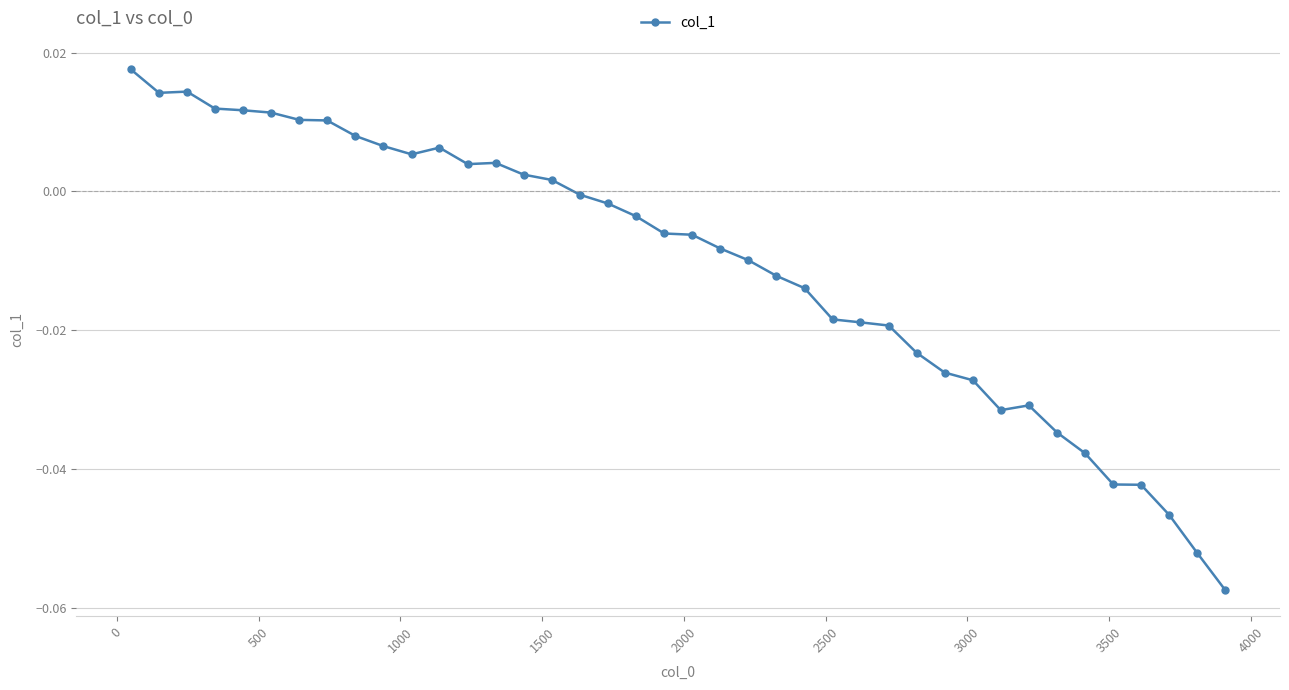

True or false: there are more than 0 points higher than both neighbors.

True